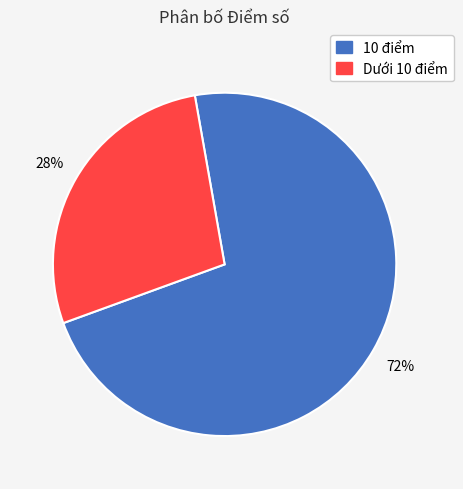

What is the largest slice in the pie chart?

10 điểm